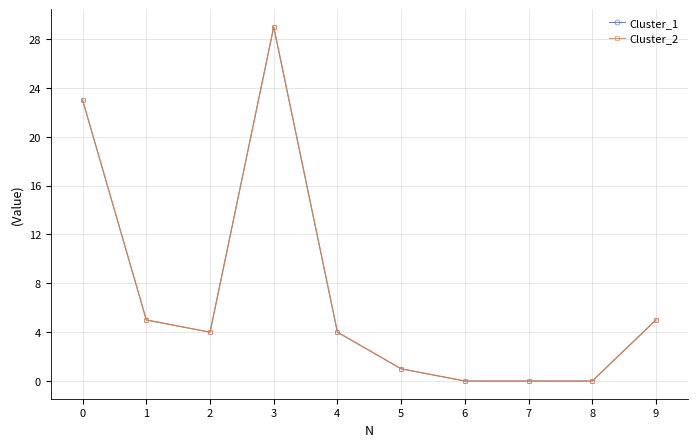

Is it true that Cluster_1 equals 1 at 5?

True